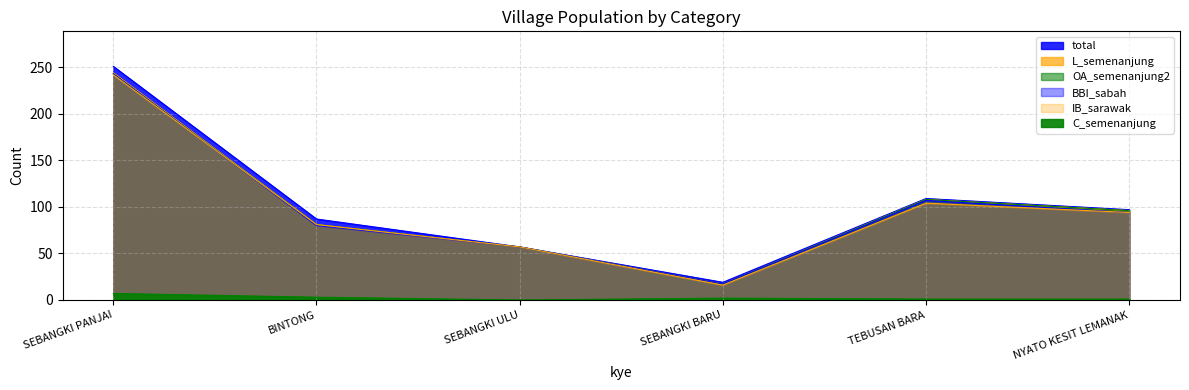

Which series changed the most between BINTONG and NYATO KESIT LEMANAK?

L_semenanjung